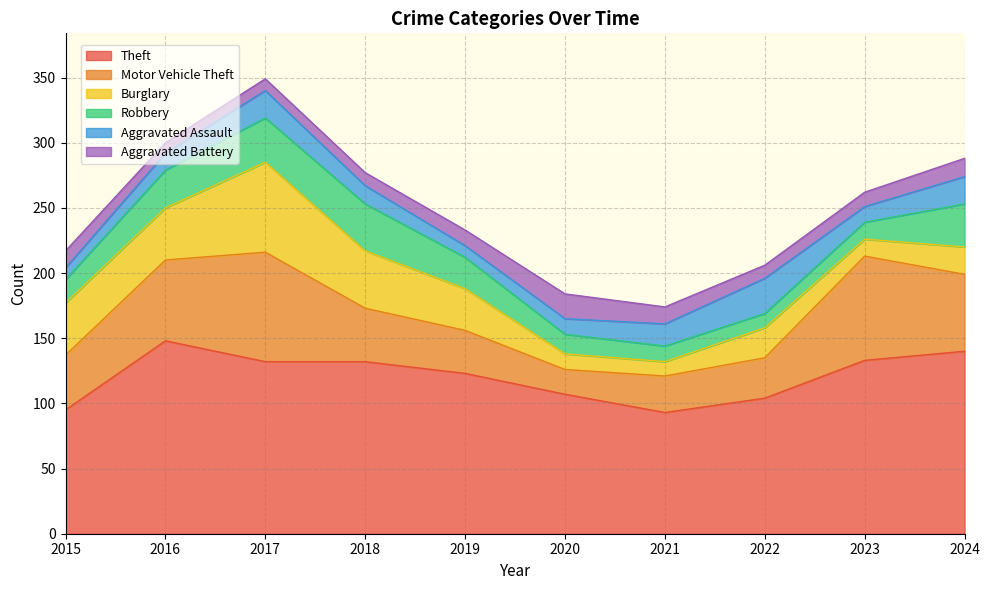

Which label corresponds to the largest value in the chart?

2016